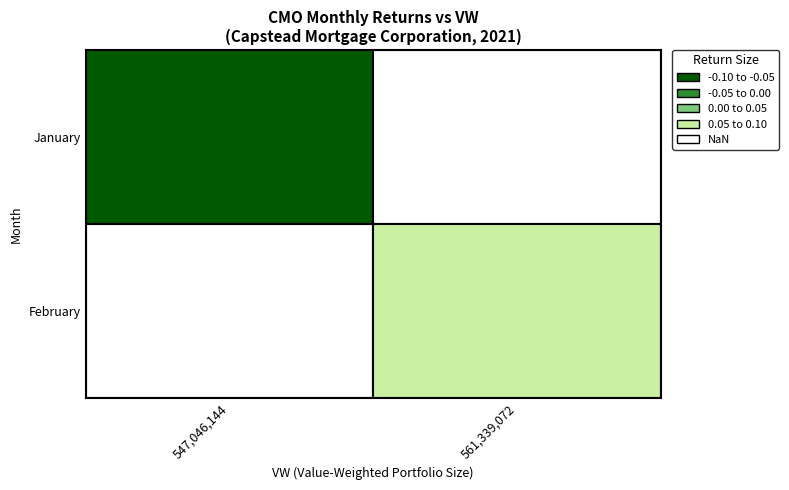

How many positive values are there?

1